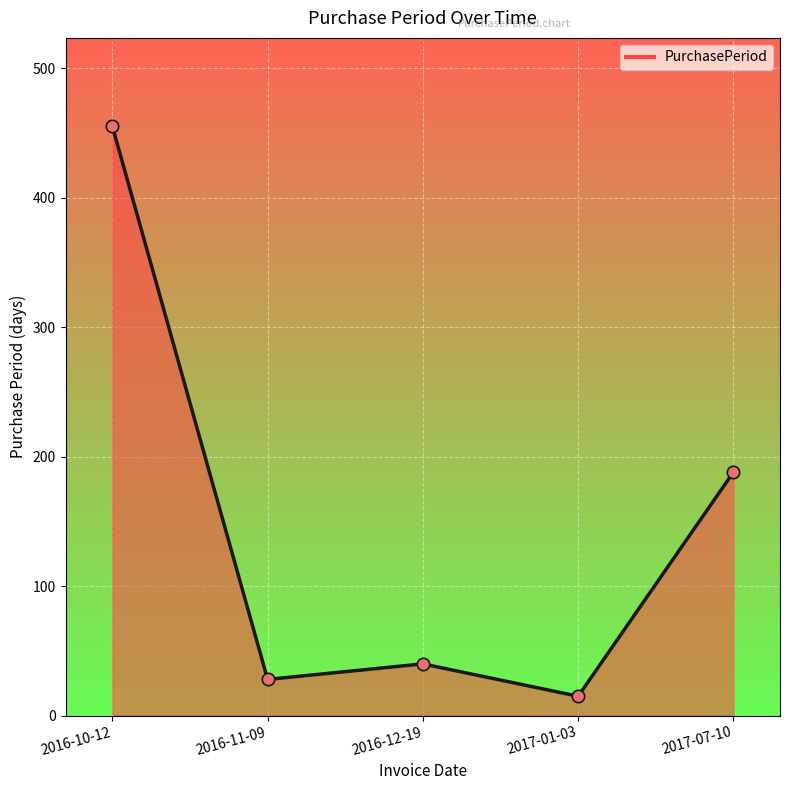

What is the change in value from 2016-10-12 to 2016-12-19?

-415